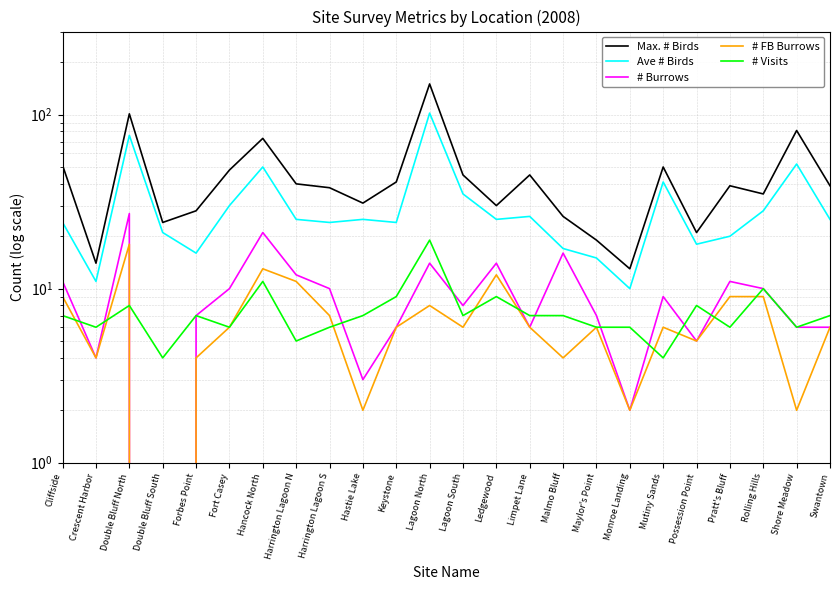

True or false: # Visits has more than 2 points higher than both neighbors.

True